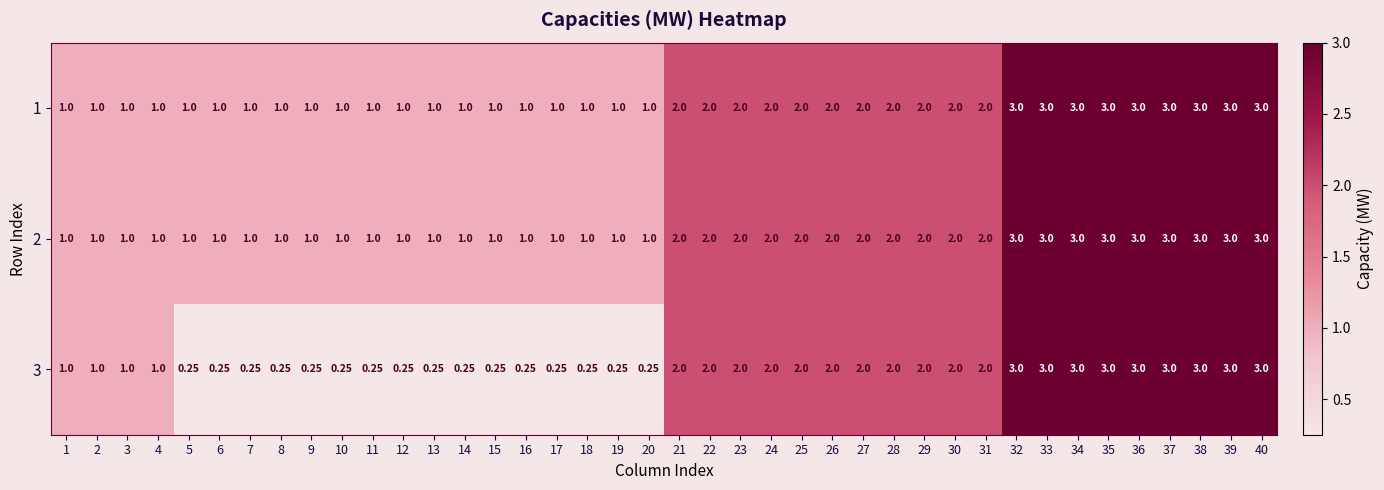

How many distinct data groups are displayed?

3